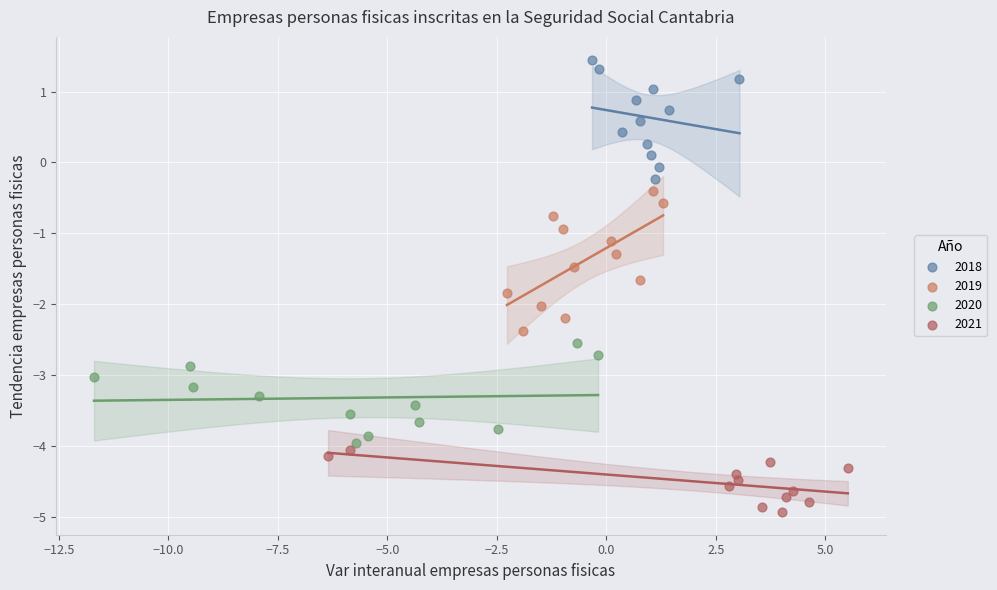

Which series reaches the maximum Y coordinate?

2018